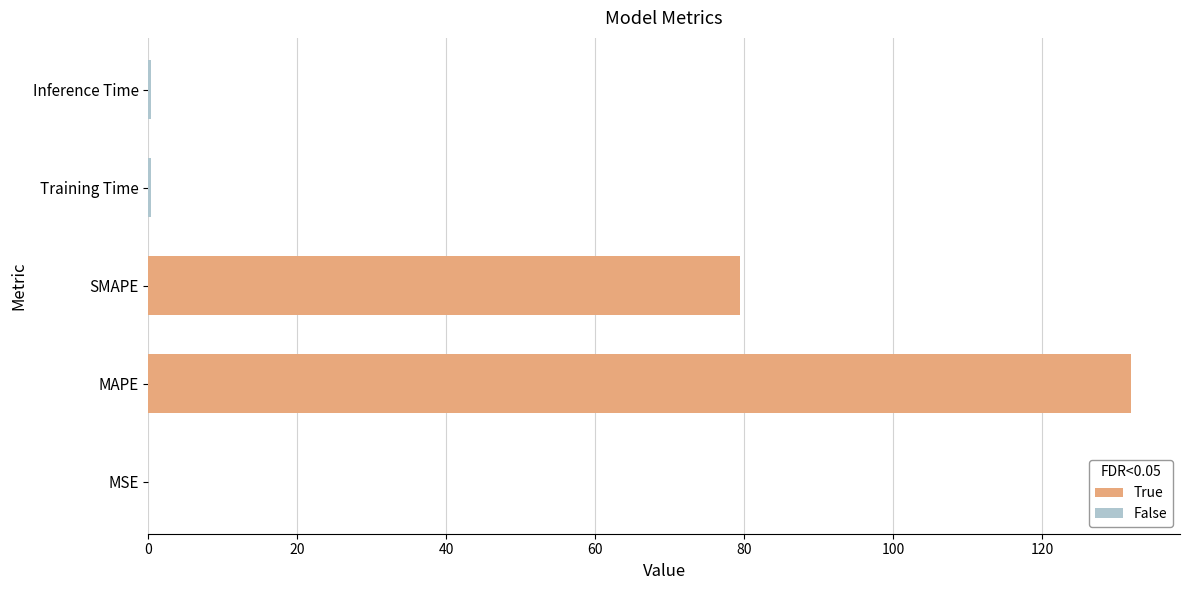

At which category does the chart reach its peak across all series?

MAPE